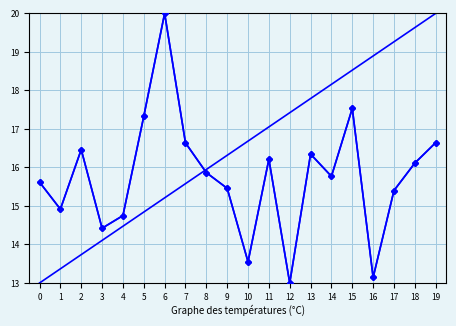

Reading right to left, what are all the values shown in this chart?

row_0: 19=16.6	18=16.1	17=15.4	16=13.1	15=17.5	14=15.8	13=16.3	12=13.0	11=16.2	10=13.5	9=15.5	8=15.9	7=16.6	6=20.0	5=17.3	4=14.7	3=14.4	2=16.5	1=14.9	0=15.6
row_1: 19=16.6	18=16.1	17=15.4	16=13.1	15=17.5	14=15.8	13=16.3	12=13.0	11=16.2	10=13.5	9=15.5	8=15.9	7=16.6	6=20.0	5=17.3	4=14.7	3=14.4	2=16.5	1=14.9	0=15.6
trend: 19=20.0	18=19.6	17=19.3	16=18.9	15=18.5	14=18.2	13=17.8	12=17.4	11=17.1	10=16.7	9=16.3	8=15.9	7=15.6	6=15.2	5=14.8	4=14.5	3=14.1	2=13.7	1=13.4	0=13.0